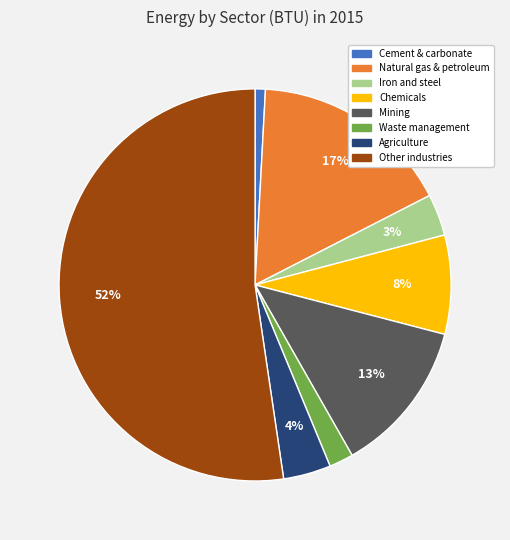

To the nearest percent, what is the difference between the largest and smallest slice percentages?

51%